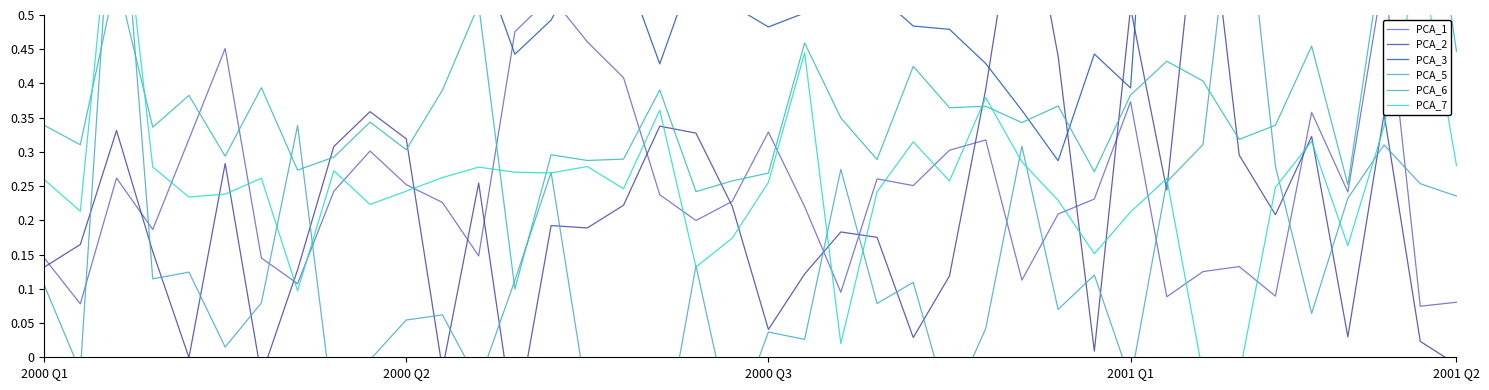

What is the average value of the PCA_6 series?

0.4